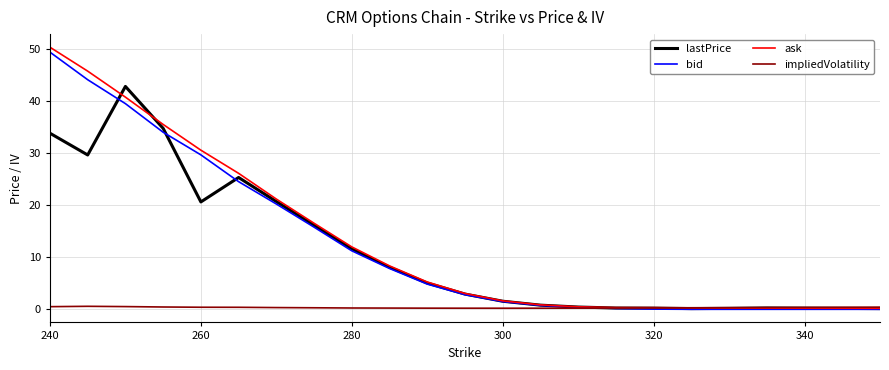

Which series has the largest range (max minus min)?

ask